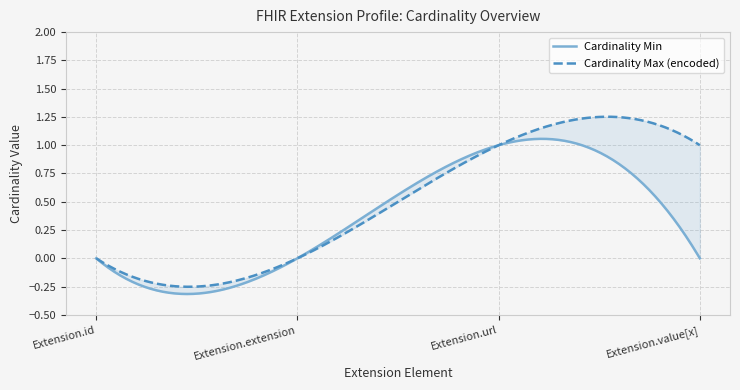

Rank the categories by Cardinality Max (encoded) value from highest to lowest.

Extension.url, Extension.value[x], Extension.id, Extension.extension